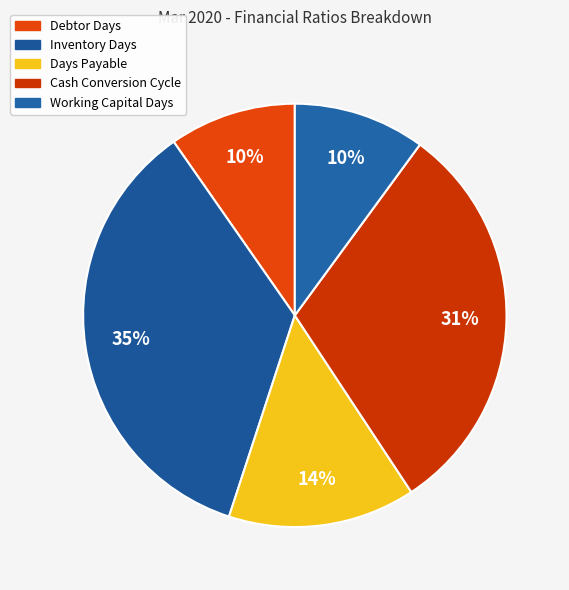

To the nearest percent, what is the average slice percentage?

20%